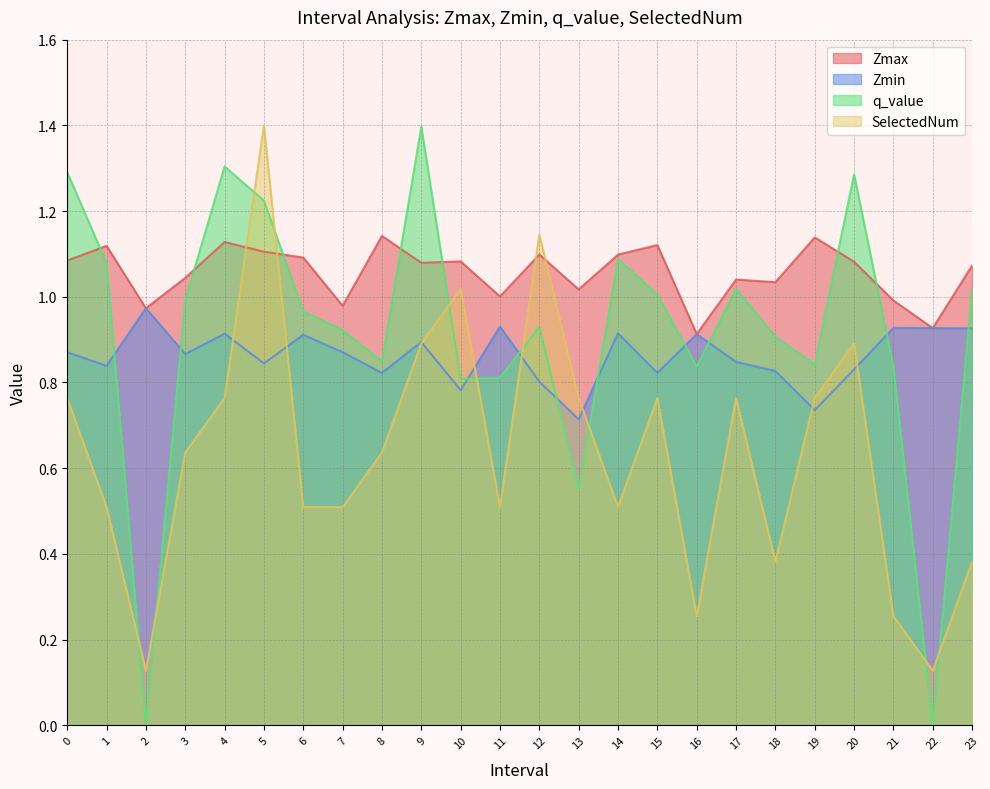

What is the greatest value displayed?

1.4